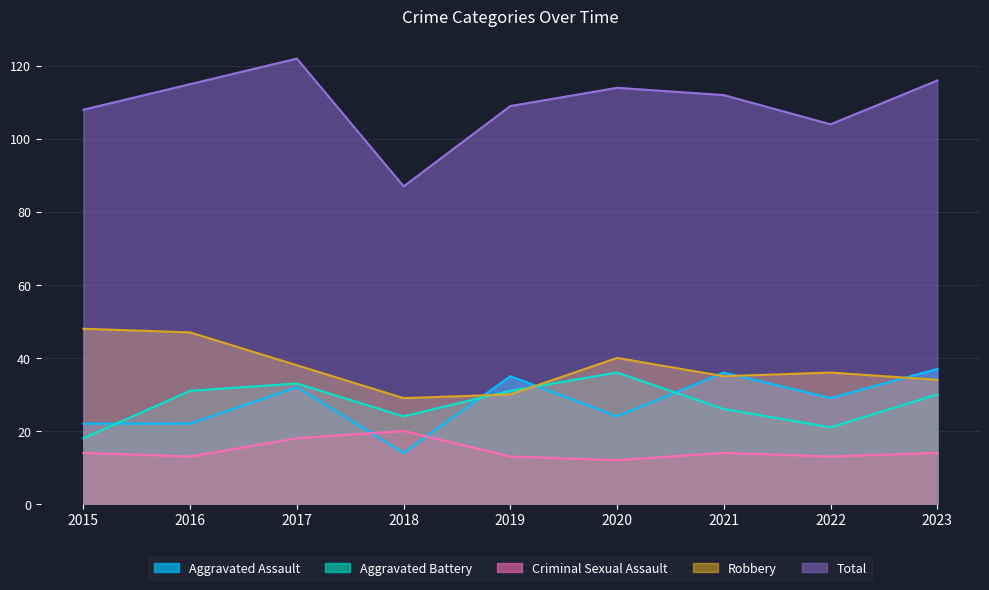

What is the sum of the Aggravated Assault values at 2020 and 2015?

46